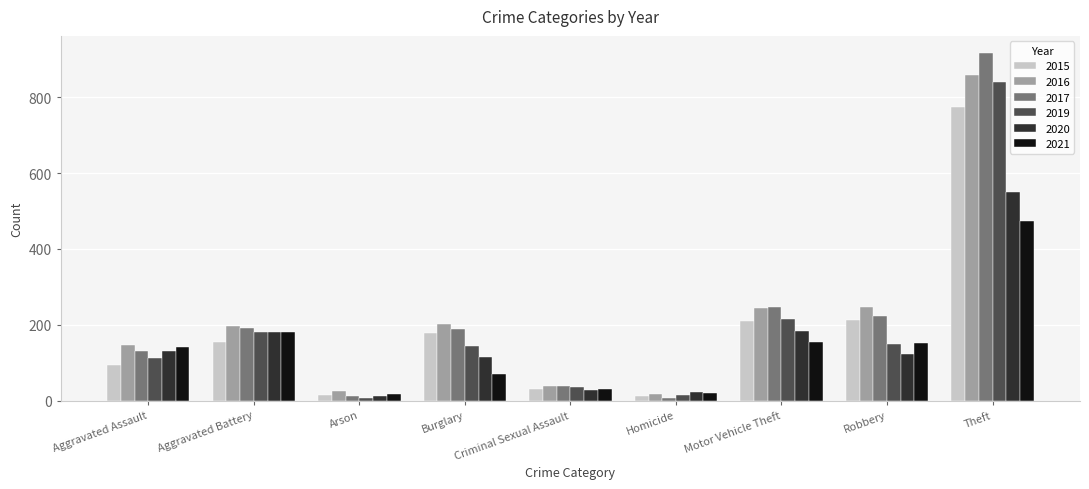

What is the difference between the second highest and second lowest values in the 2015 series?

197